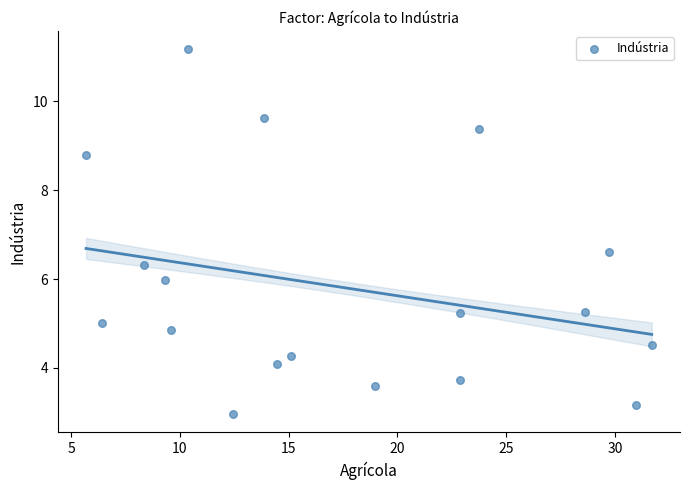

What is the range of Y values (max minus min)?

8.2